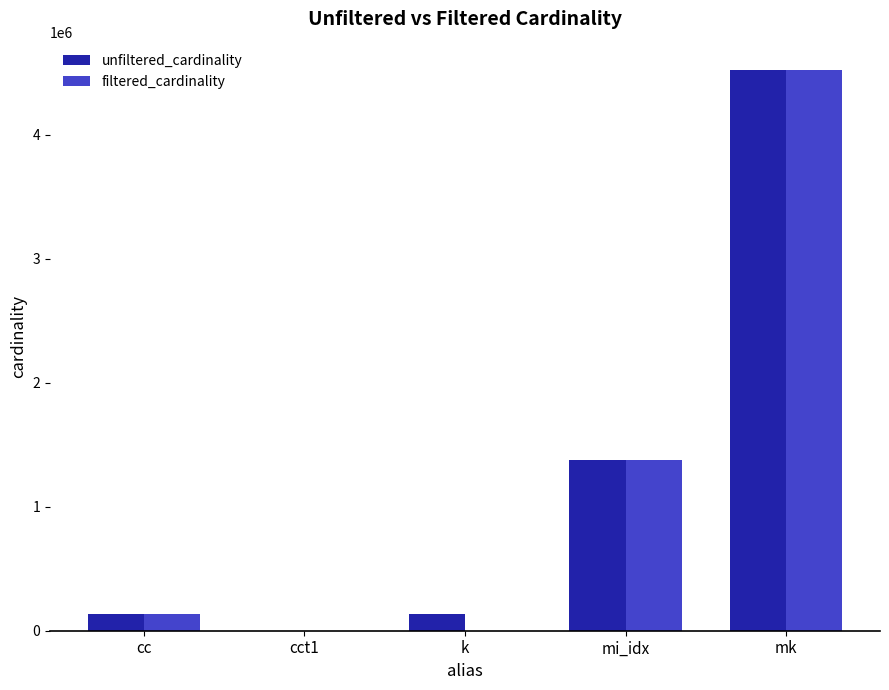

At which label is unfiltered_cardinality closest to 2261967?

mi_idx